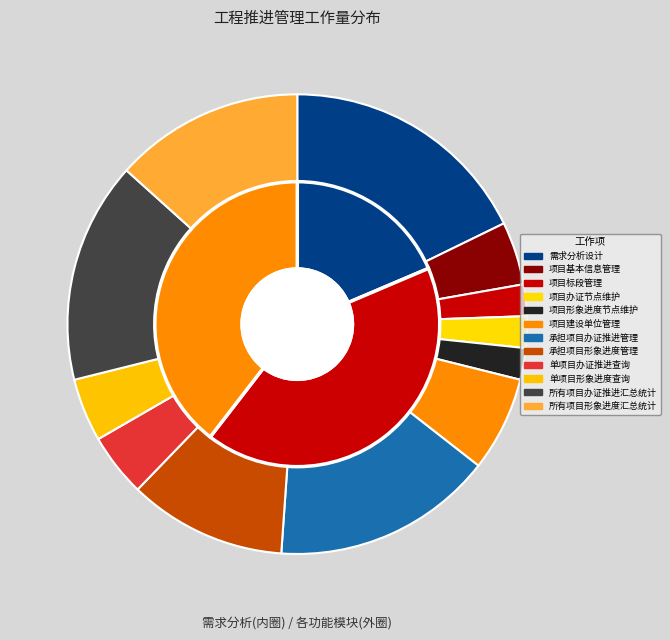

What is the change in value from 需求分析设计 to 项目形象进度节点维护?

-3.5